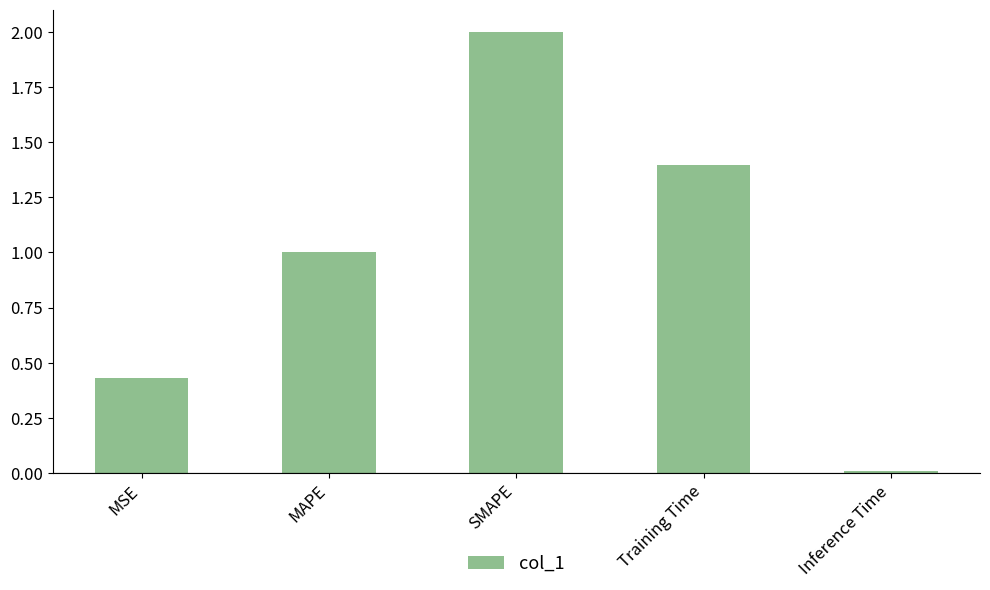

List the labels in order of value, smallest first.

Inference Time, MSE, MAPE, Training Time, SMAPE